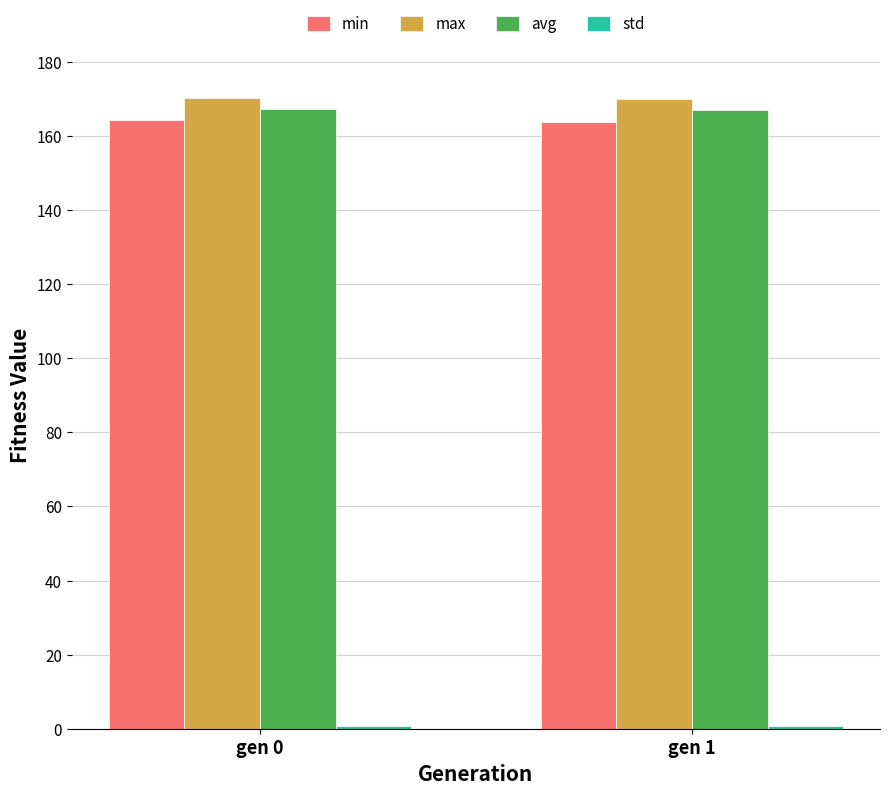

What is the greatest value displayed?

170.3